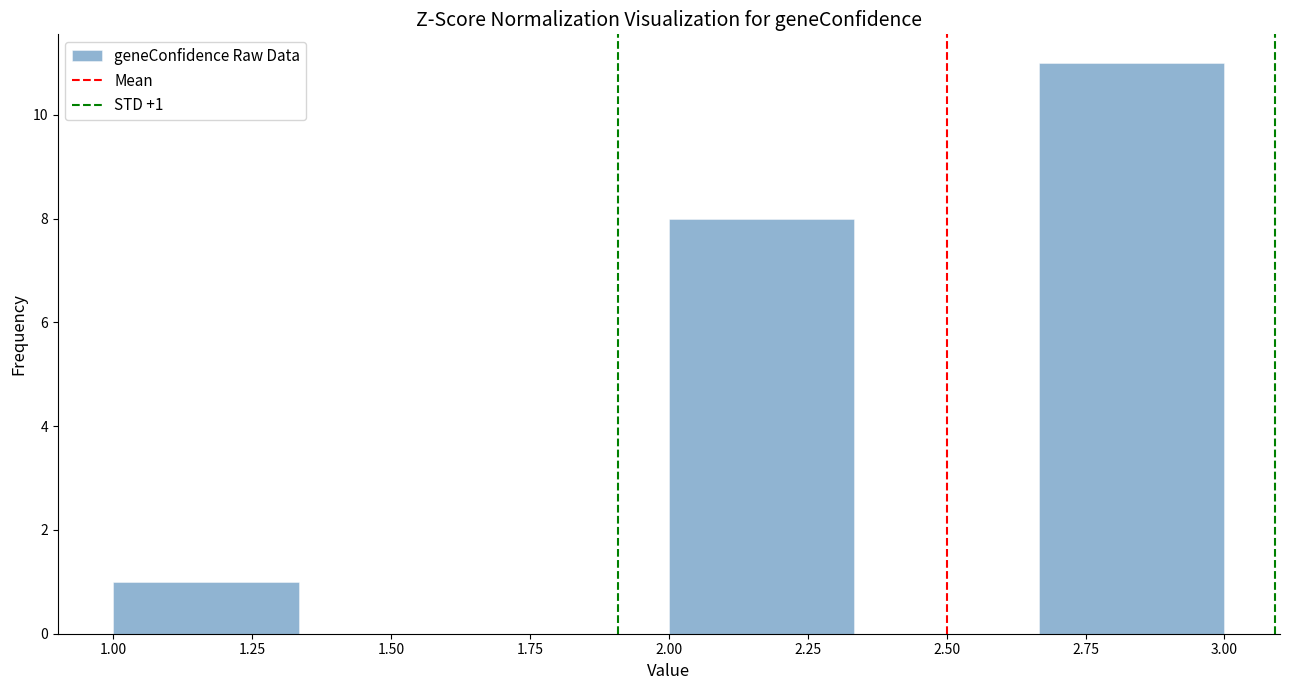

Which range on the x-axis has the tallest bar?

2.65 to 3.00